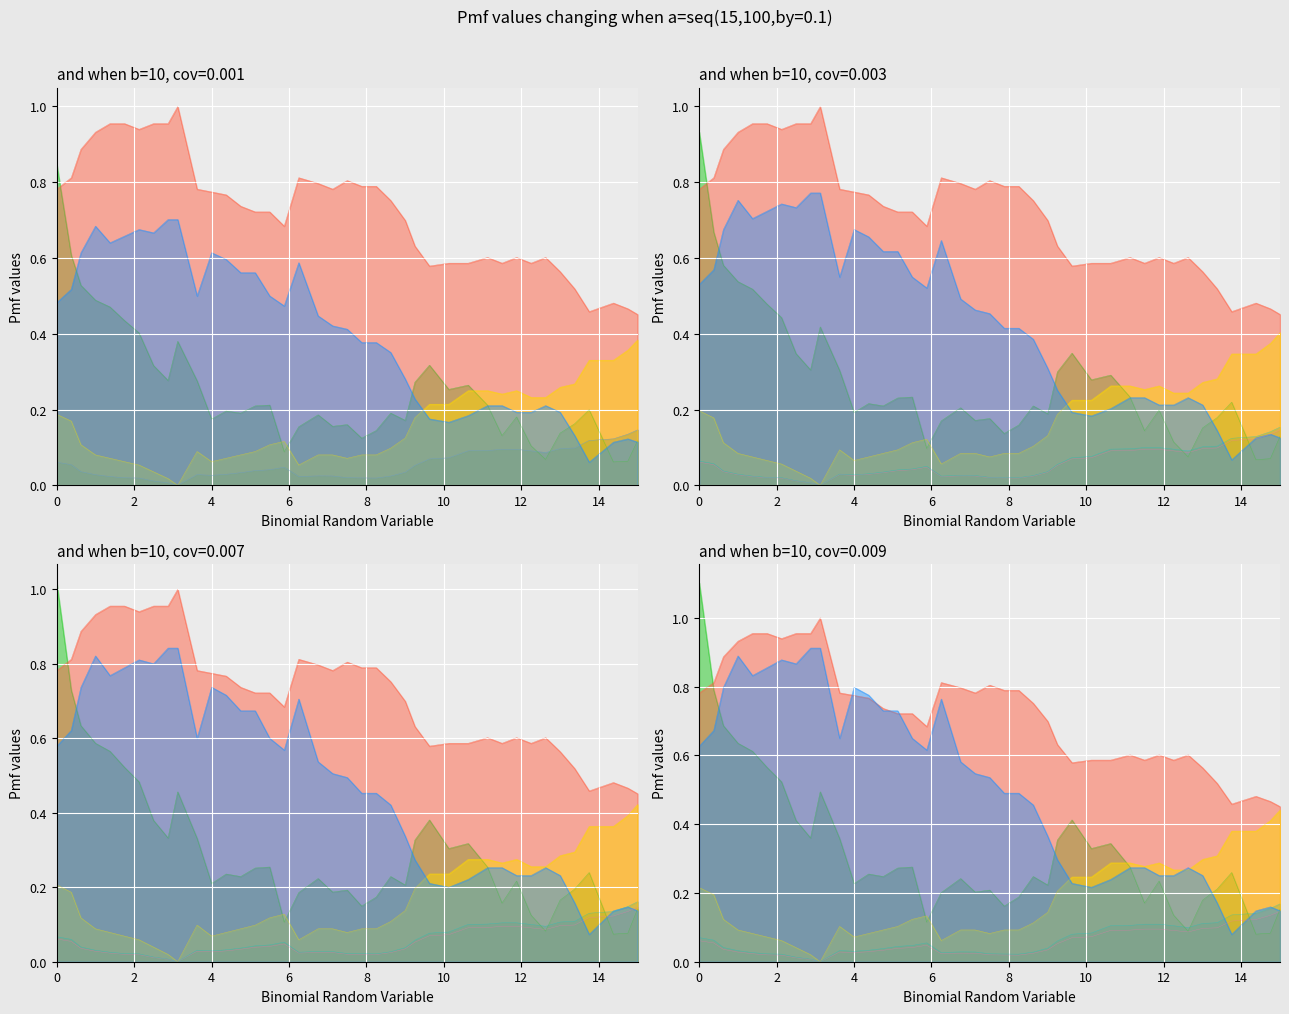

True or false: col_7 has more than 1 points higher than both neighbors.

True